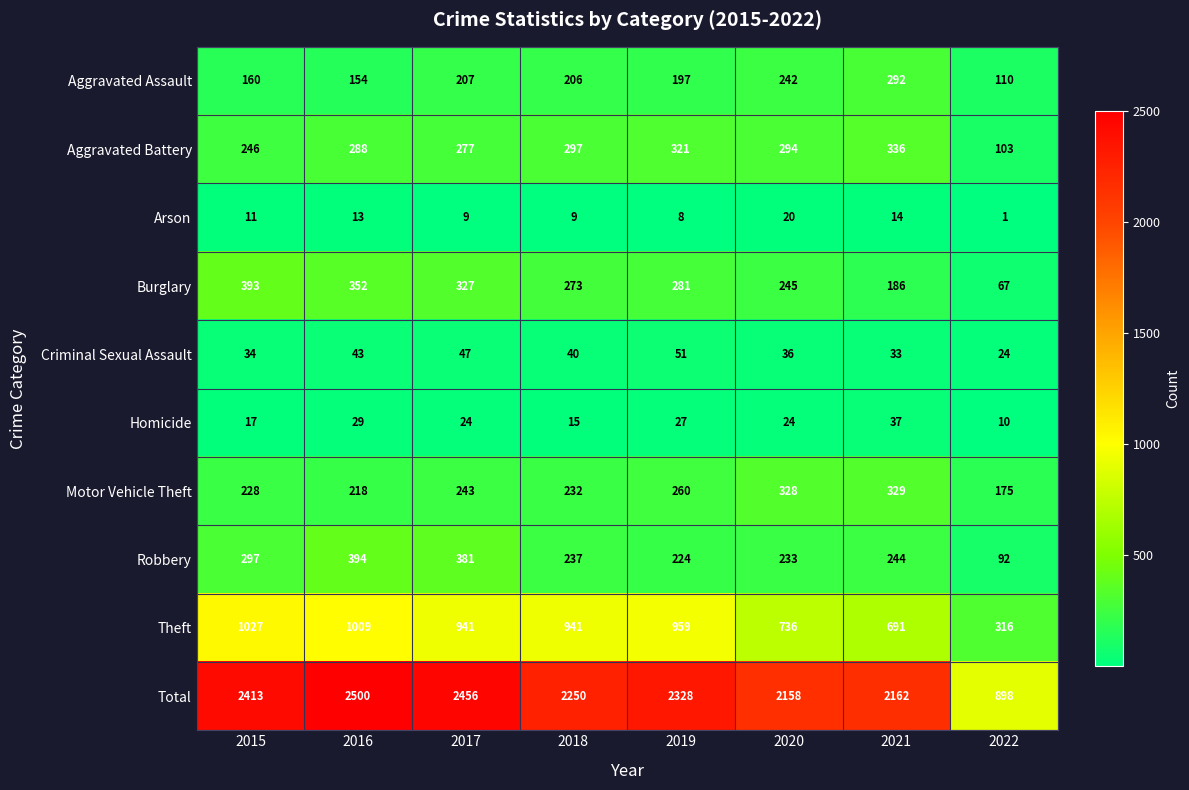

What is the smallest value displayed?

1